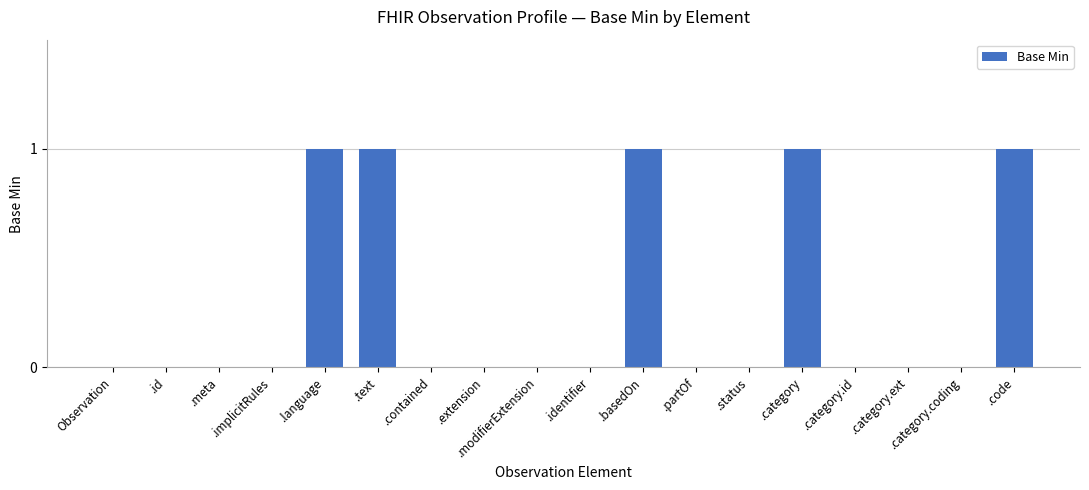

How many values are between 0 and 1?

18